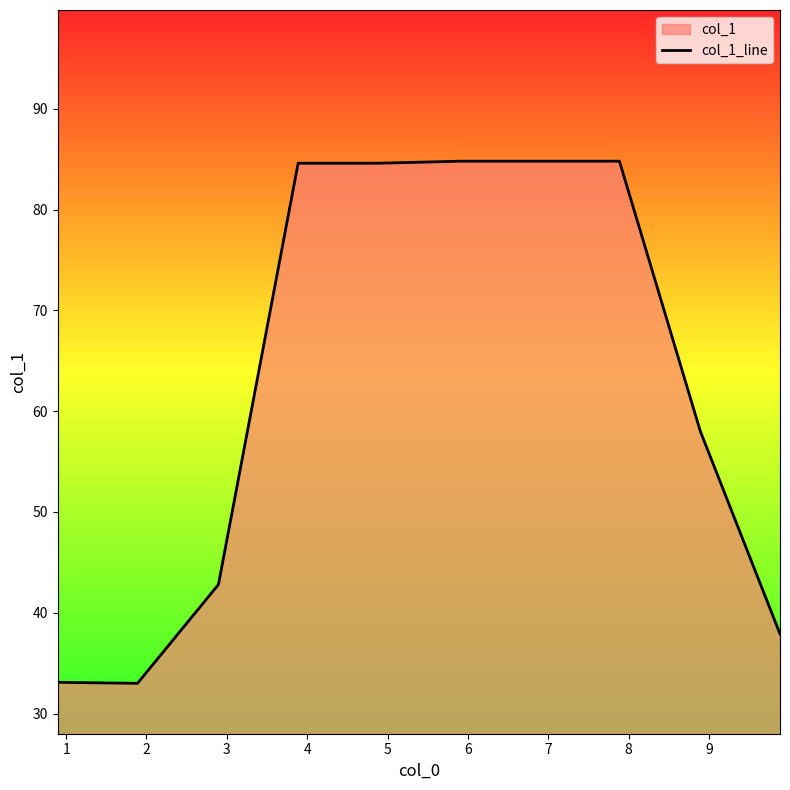

What is the sum of all values?

628.4